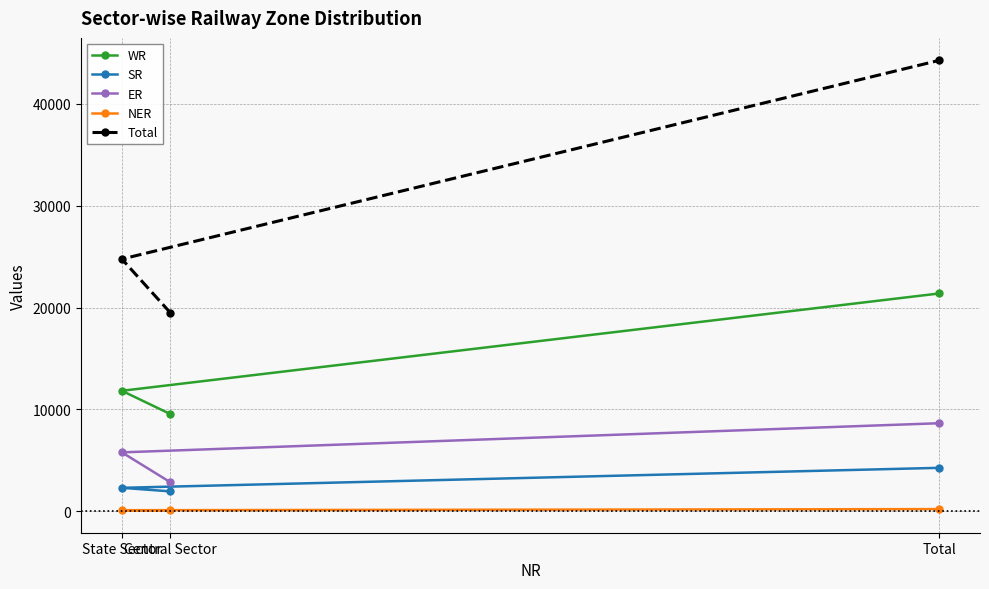

What is the spread (max minus min) of values at State Sector?

24651